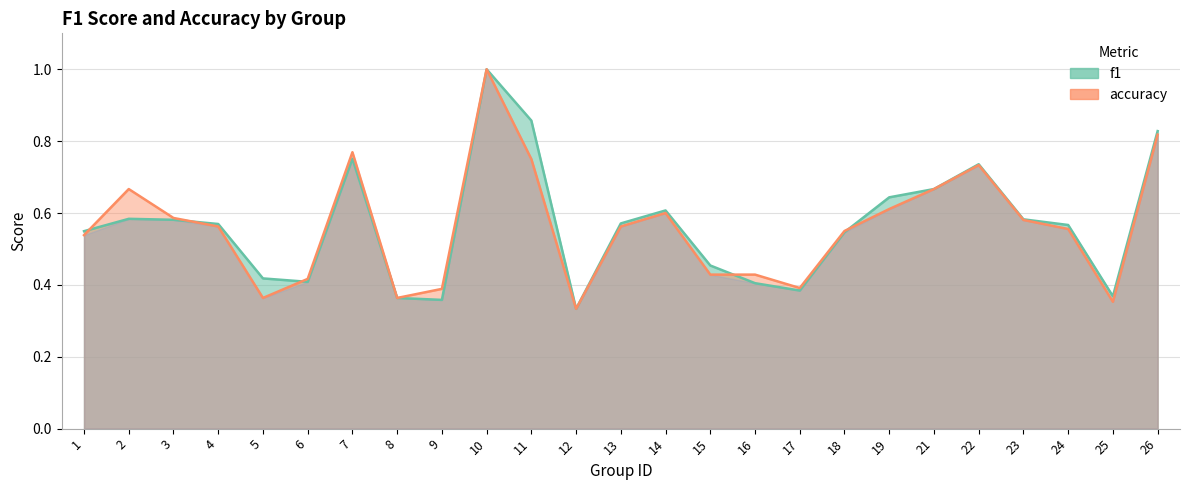

How many lines are shown in the chart?

2